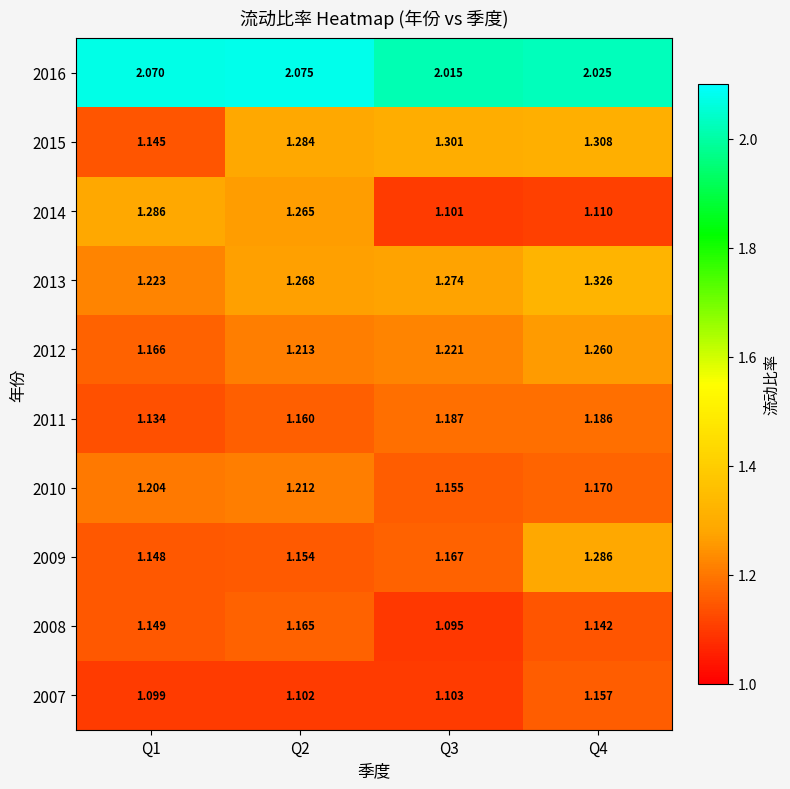

Which series has the largest total across all categories?

2016